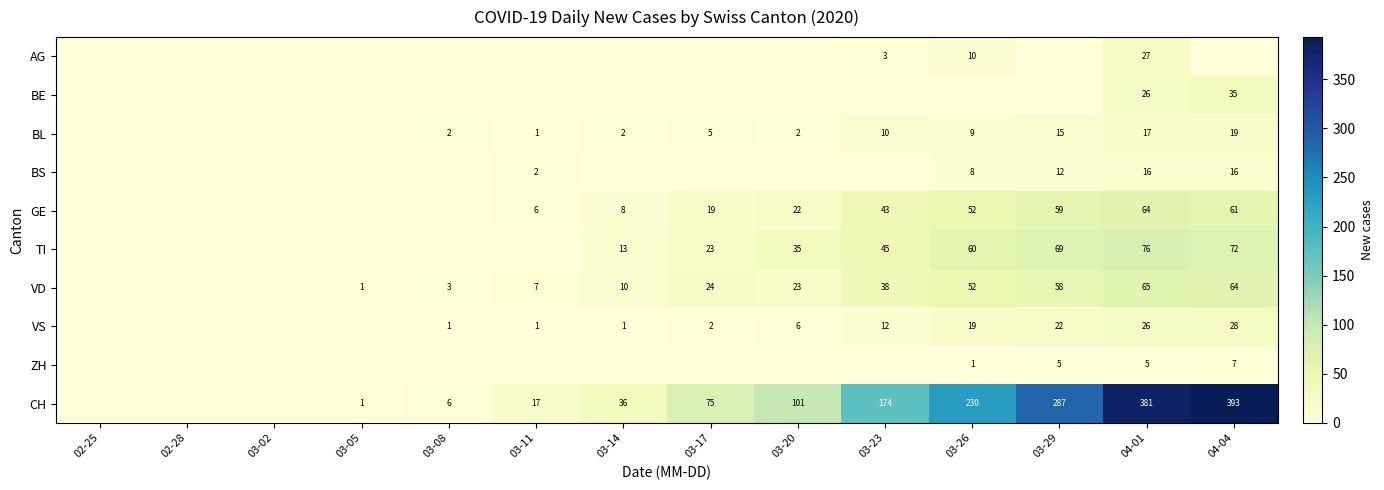

The value of VD at 03-29 is 39. True or false?

False